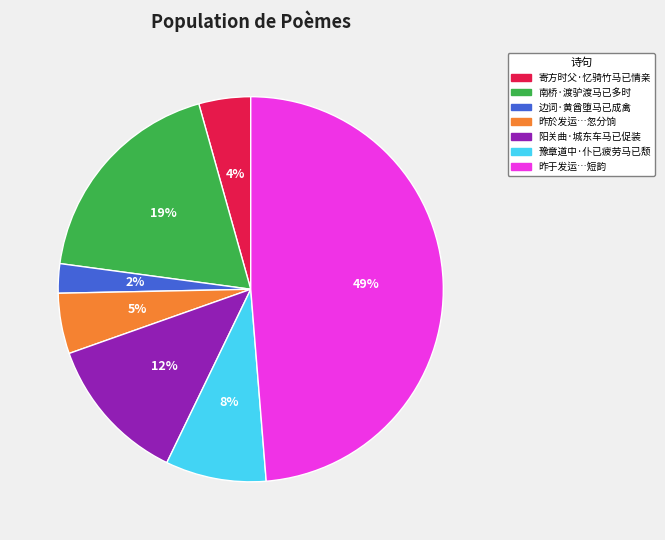

To the nearest percent, what is the average slice percentage?

14%